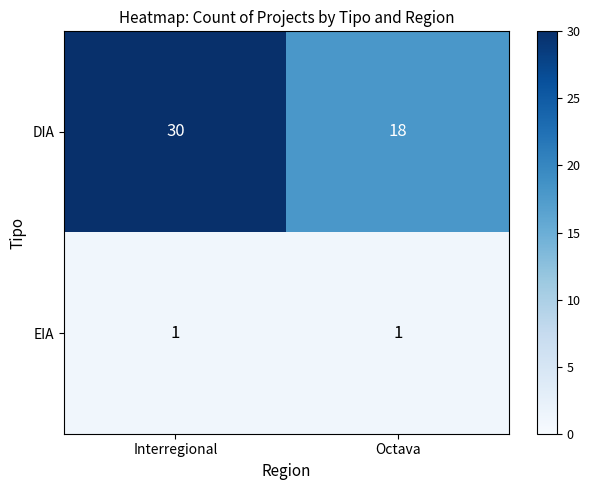

True or false: EIA has a value of 1 at Interregional.

True